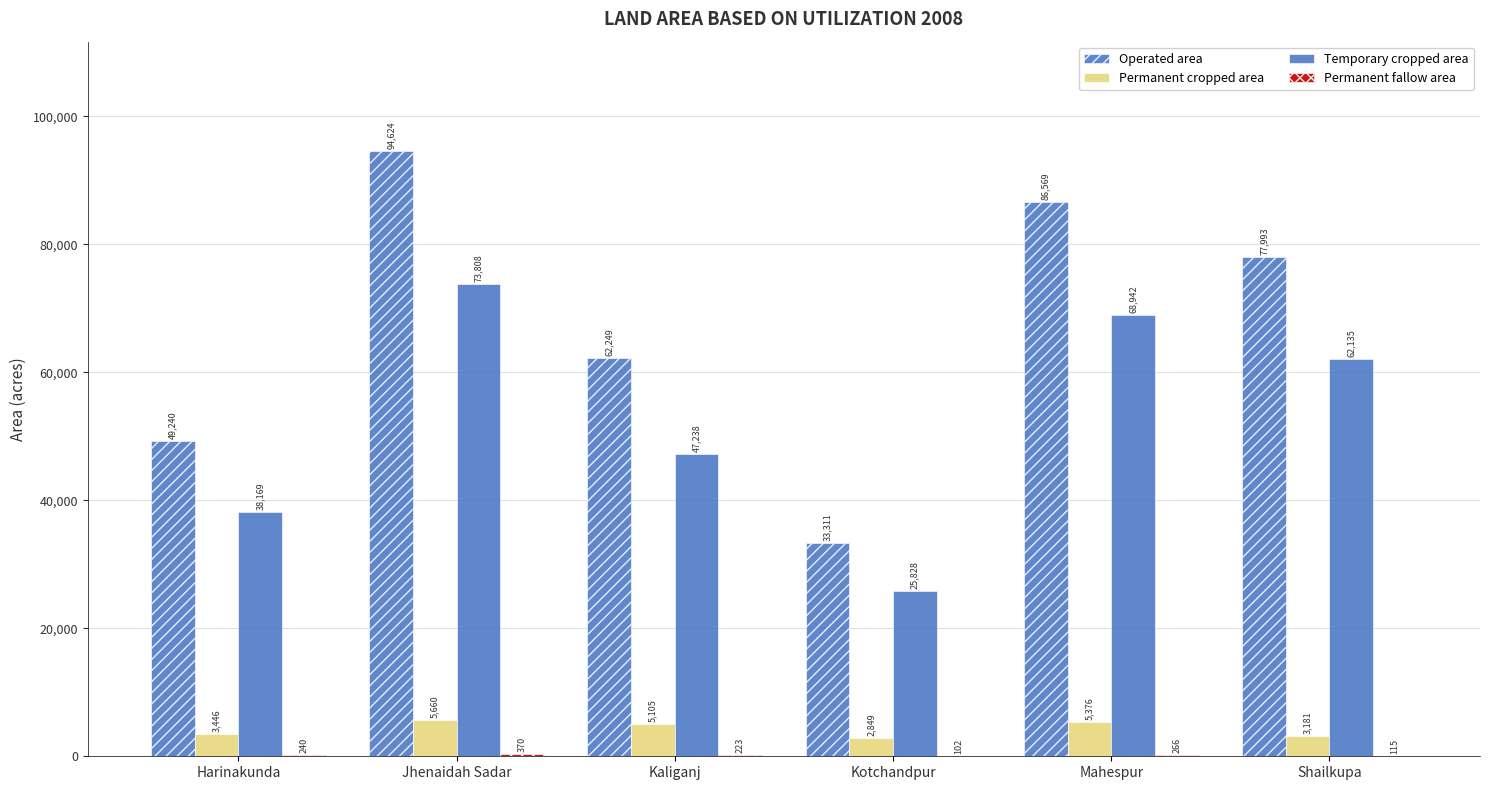

Where is Permanent cropped area nearest to the value 4254?

Harinakunda